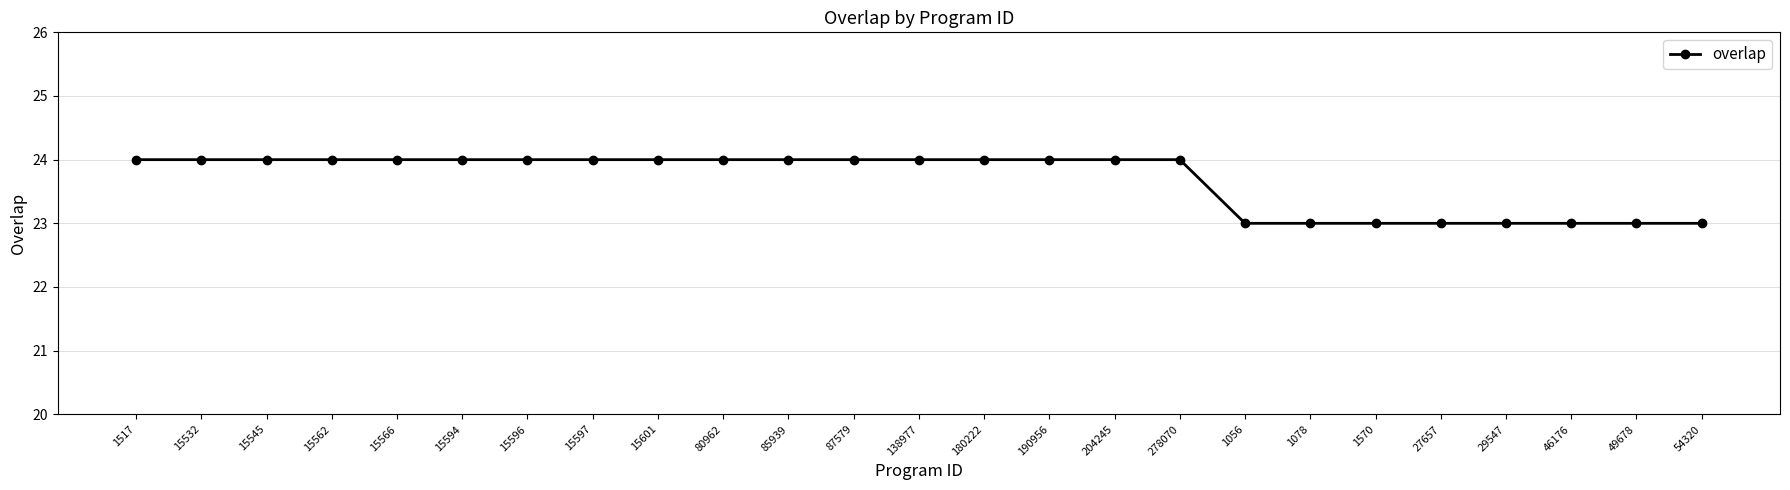

How many lines are shown in the chart?

1